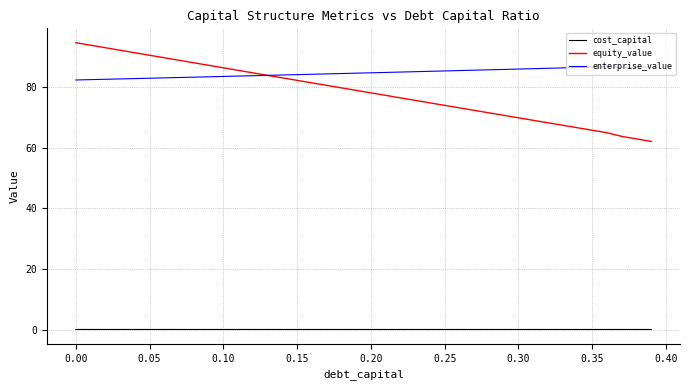

True or false: cost_capital and enterprise_value intersect in this chart.

False